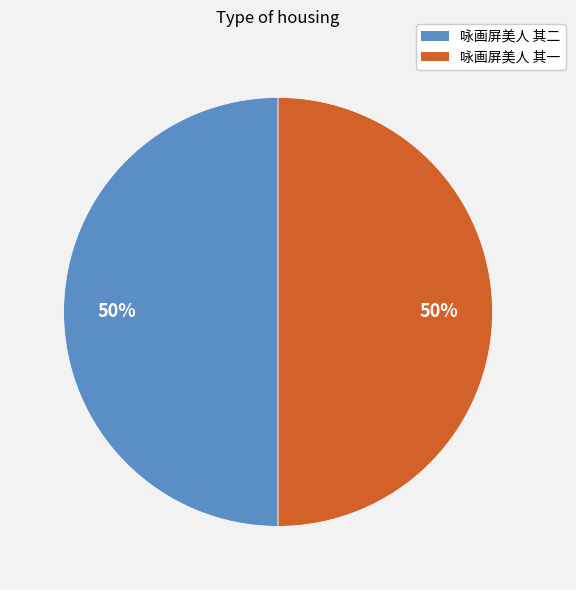

Do 咏画屏美人 其二 and 咏画屏美人 其一 together represent more than half of the pie?

Yes